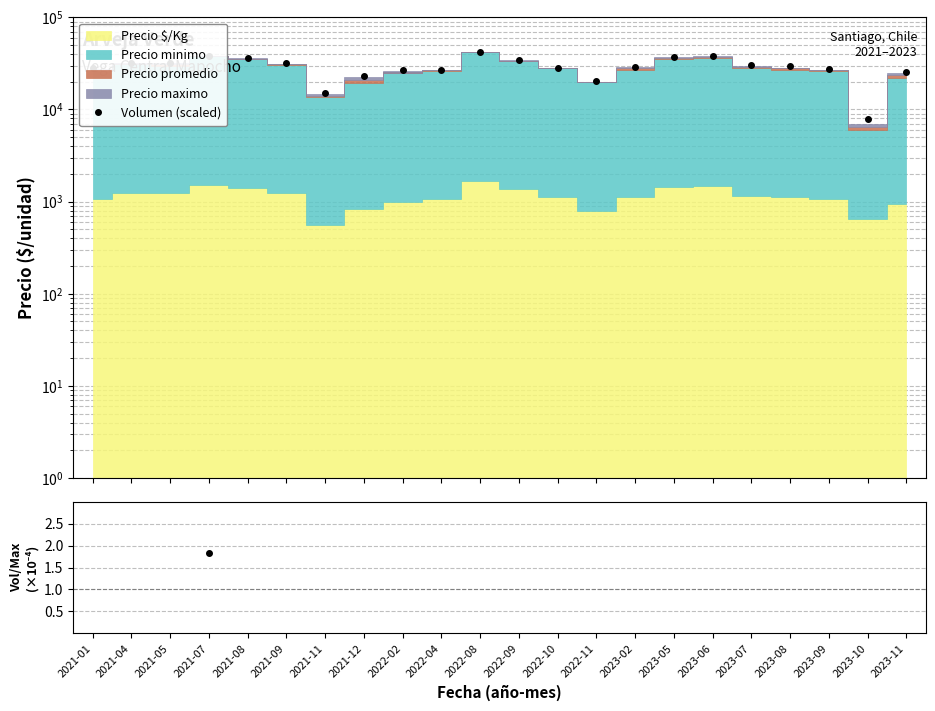

Is it true that Volumen (scaled) equals 40126.3 at 2023-08?

False